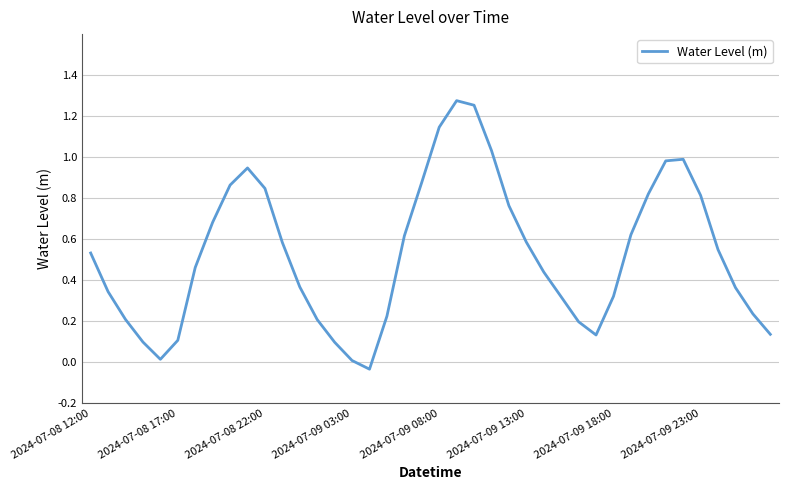

Does the chart have visible grid lines?

Yes